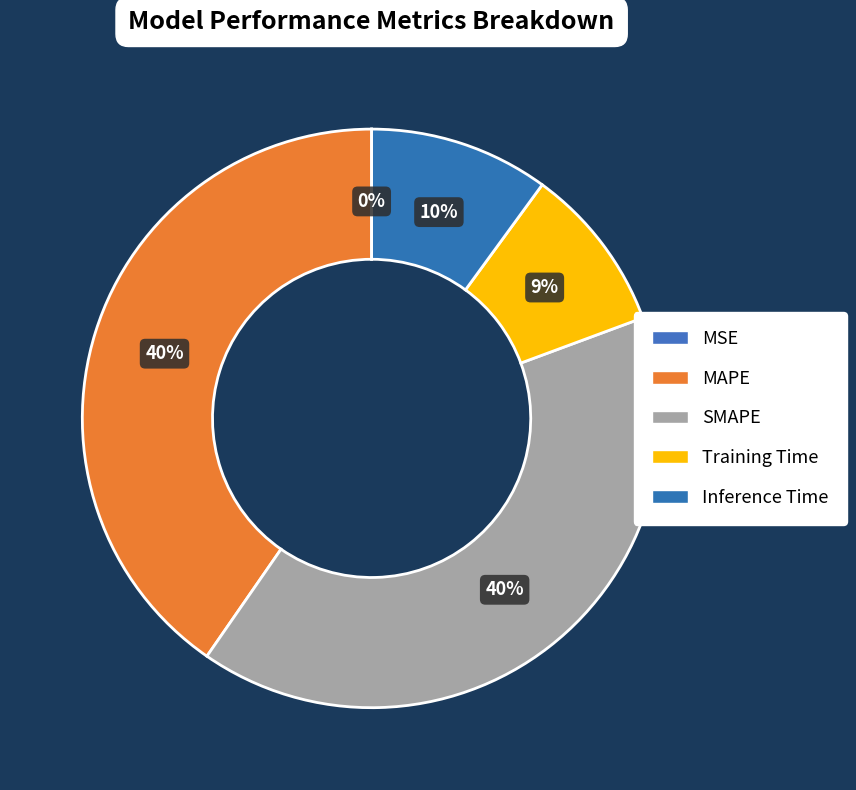

To the nearest percent, what is the difference between the Training Time and MAPE slice percentages?

31%